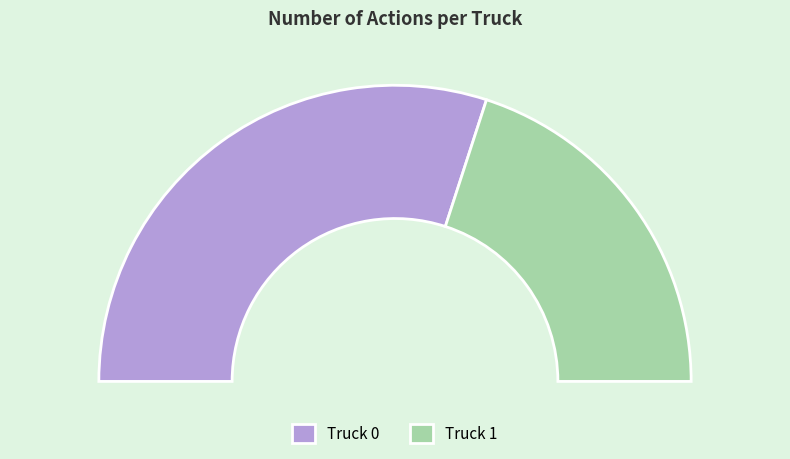

Which slice is the largest?

Truck 0